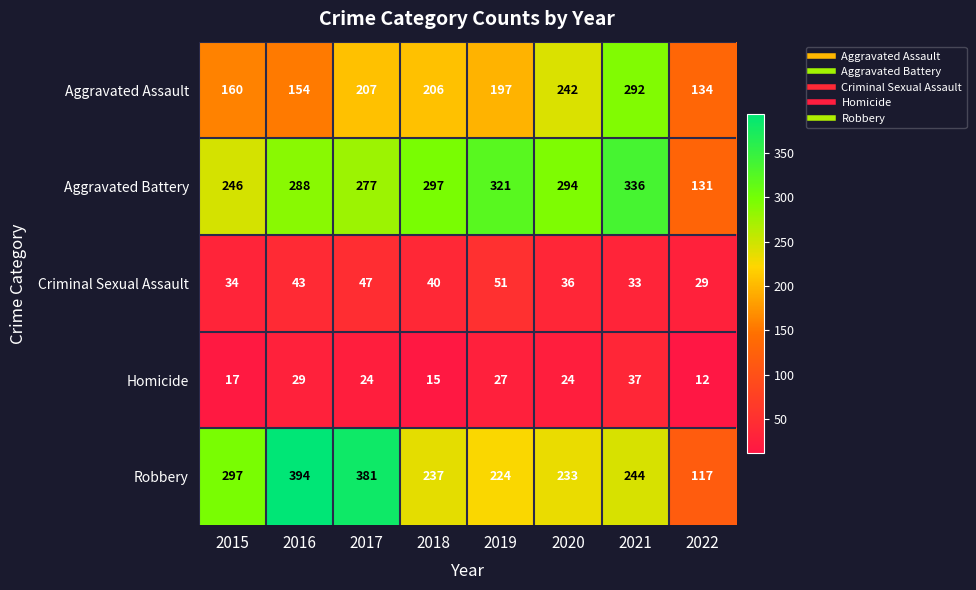

What is the difference between the highest and lowest values at 2015?

280